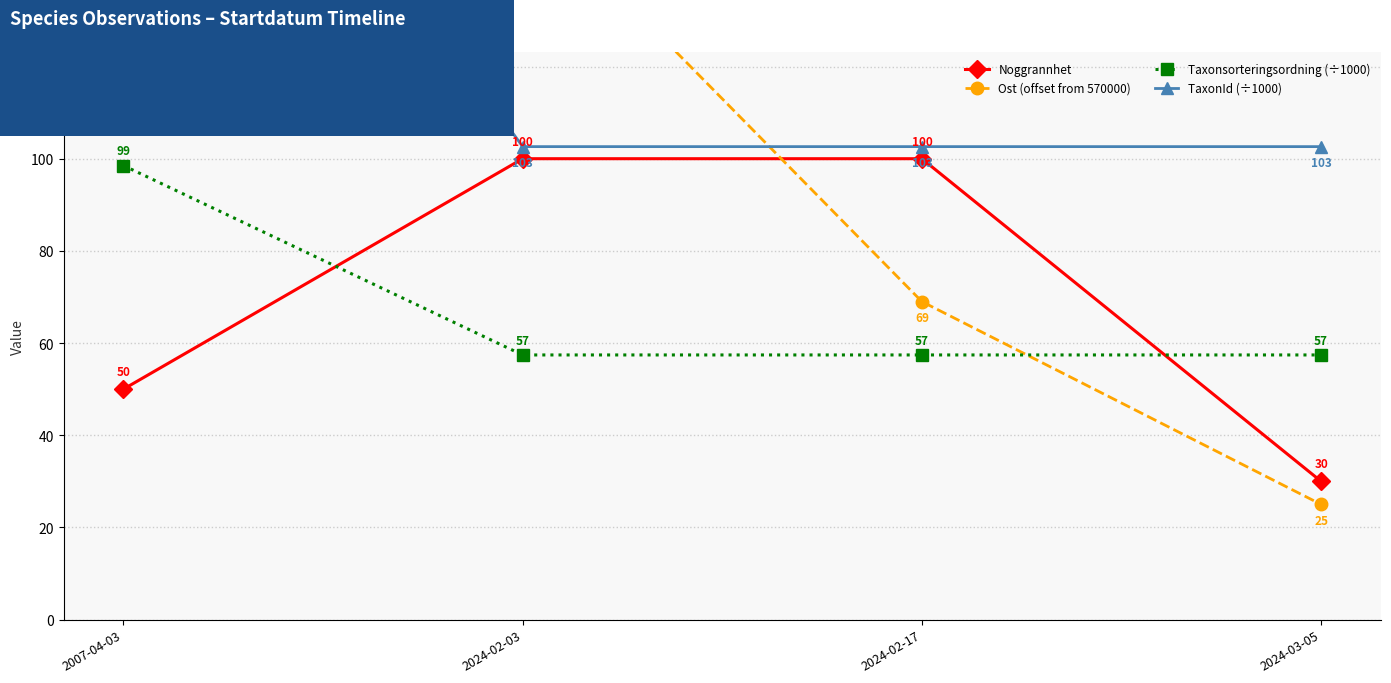

What is the approximate value of Noggrannhet at 2024-02-03?

100.0